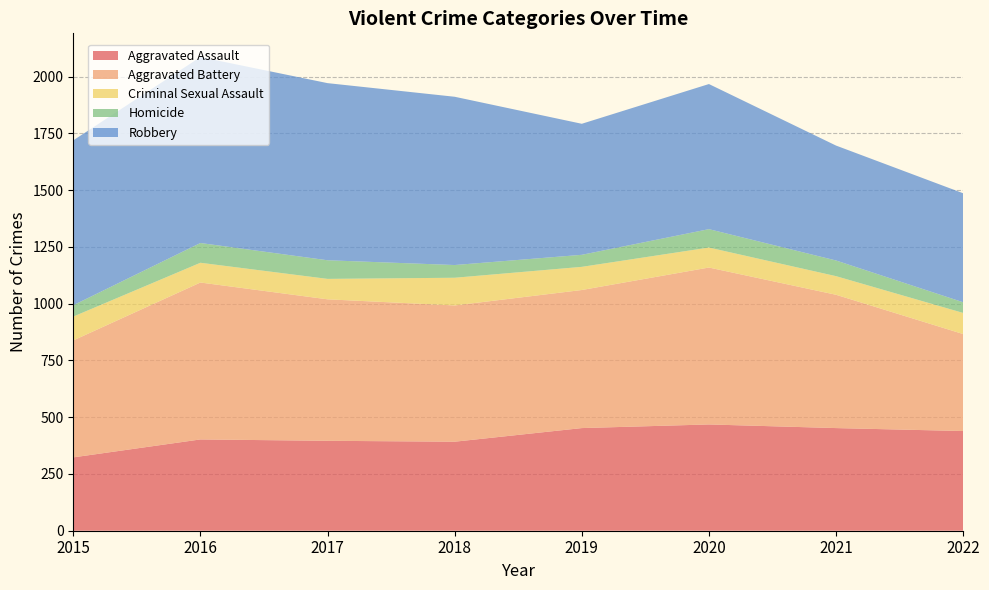

Reading left to right, list all the values displayed in this chart.

Aggravated Assault: 323	402	396	392	452	468	452	439
Aggravated Battery: 515	691	623	600	608	691	587	427
Criminal Sexual Assault: 105	87	90	122	102	88	82	93
Homicide: 50	87	82	56	53	81	69	47
Robbery: 726	819	780	741	577	639	506	480